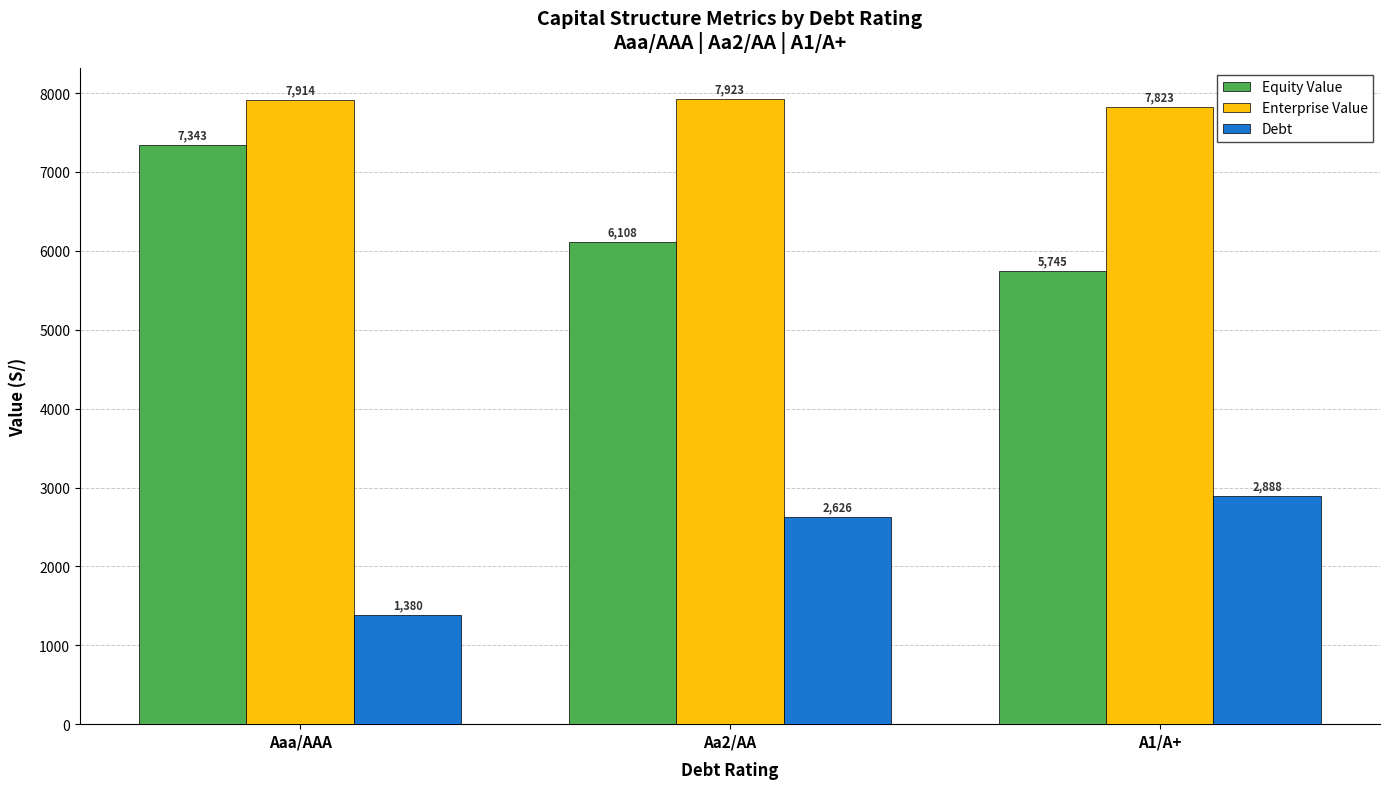

How many distinct data groups are displayed?

3